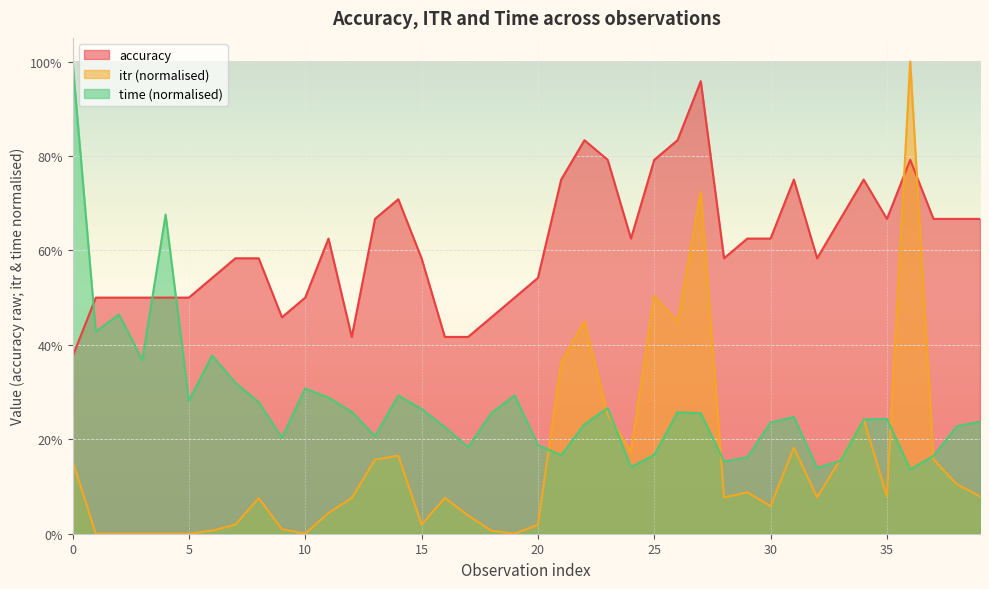

Reading left to right, list all the values displayed in this chart.

accuracy: 0.4	0.5	0.5	0.5	0.5	0.5	0.5	0.6	0.6	0.5	0.5	0.6	0.4	0.7	0.7	0.6	0.4	0.4	0.5	0.5	0.5	0.8	0.8	0.8	0.6	0.8	0.8	1.0	0.6	0.6	0.6	0.8	0.6	0.7	0.8	0.7	0.8	0.7	0.7	0.7
itr: 0.2	0.0	0.0	0.0	0.0	0.0	0.0	0.0	0.1	0.0	0.0	0.0	0.1	0.2	0.2	0.0	0.1	0.0	0.0	0.0	0.0	0.4	0.4	0.3	0.2	0.5	0.4	0.7	0.1	0.1	0.1	0.2	0.1	0.2	0.2	0.1	1.0	0.2	0.1	0.1
time: 1.0	0.4	0.5	0.4	0.7	0.3	0.4	0.3	0.3	0.2	0.3	0.3	0.3	0.2	0.3	0.3	0.2	0.2	0.3	0.3	0.2	0.2	0.2	0.3	0.1	0.2	0.3	0.3	0.2	0.2	0.2	0.2	0.1	0.2	0.2	0.2	0.1	0.2	0.2	0.2